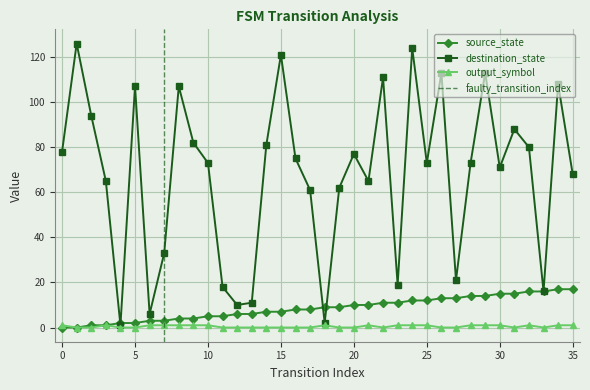

What is the approximate value of destination_state at 11?

18